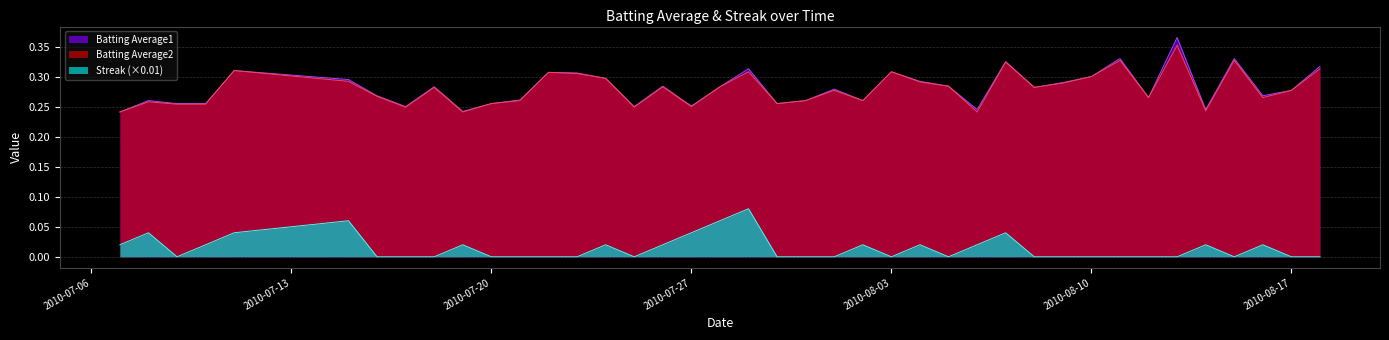

Read the Batting Average2 value at 2010-07-10.

0.3